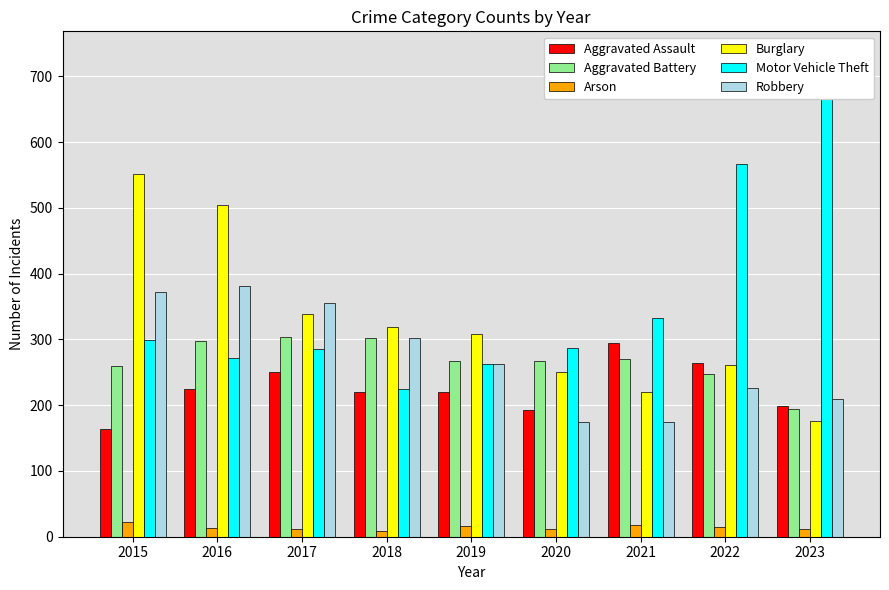

Rank the series by their maximum value, from lowest to highest.

Arson, Aggravated Assault, Aggravated Battery, Robbery, Burglary, Motor Vehicle Theft